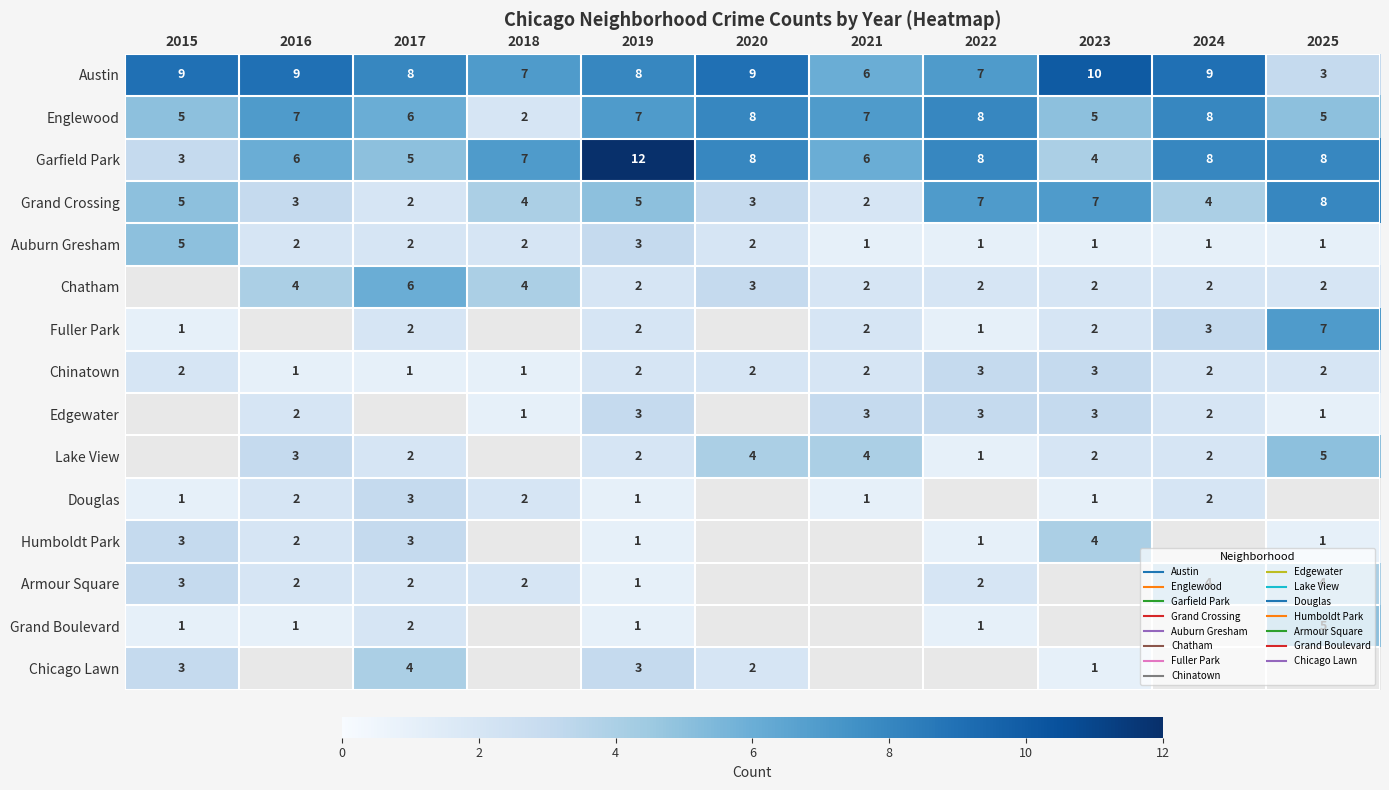

At which category is the sum across all series the highest?

2019